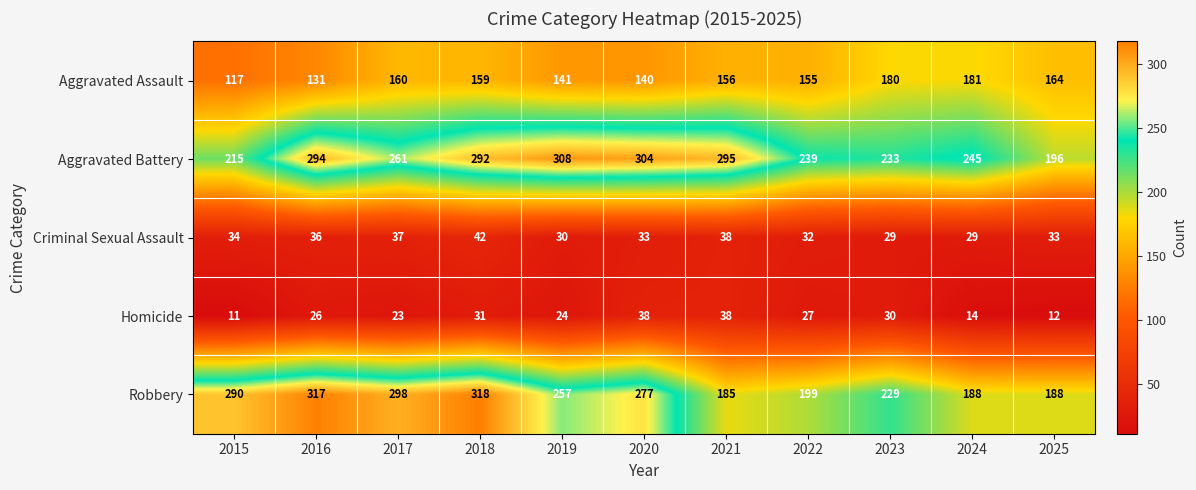

Which series has the widest spread of values?

Robbery